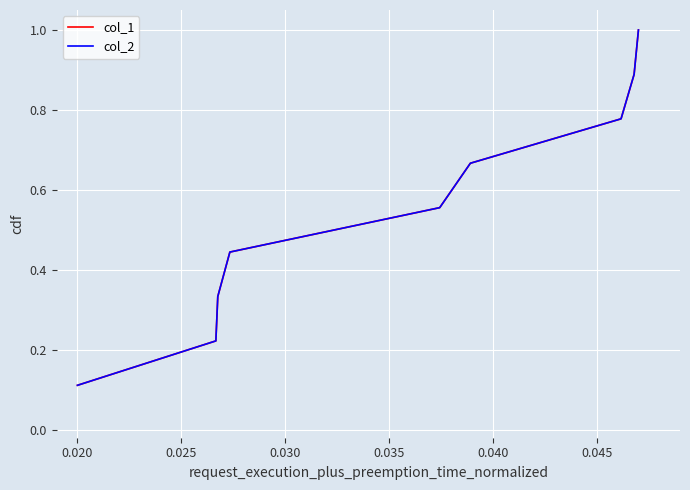

Does the chart have visible grid lines?

Yes